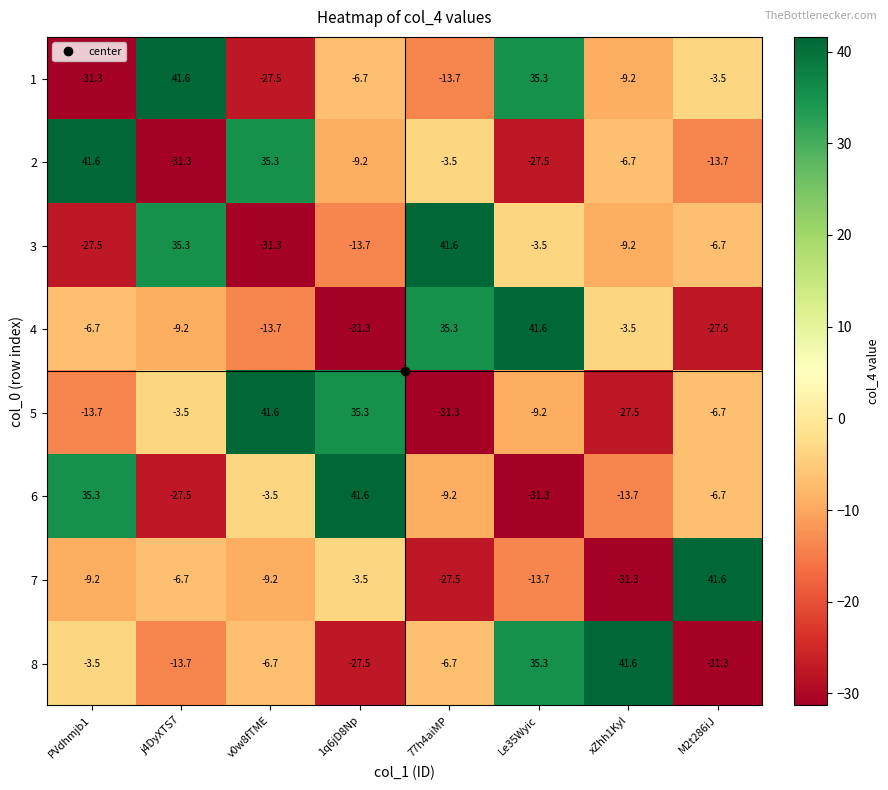

What is the difference between the highest and lowest values at 1q6jD8Np?

72.9